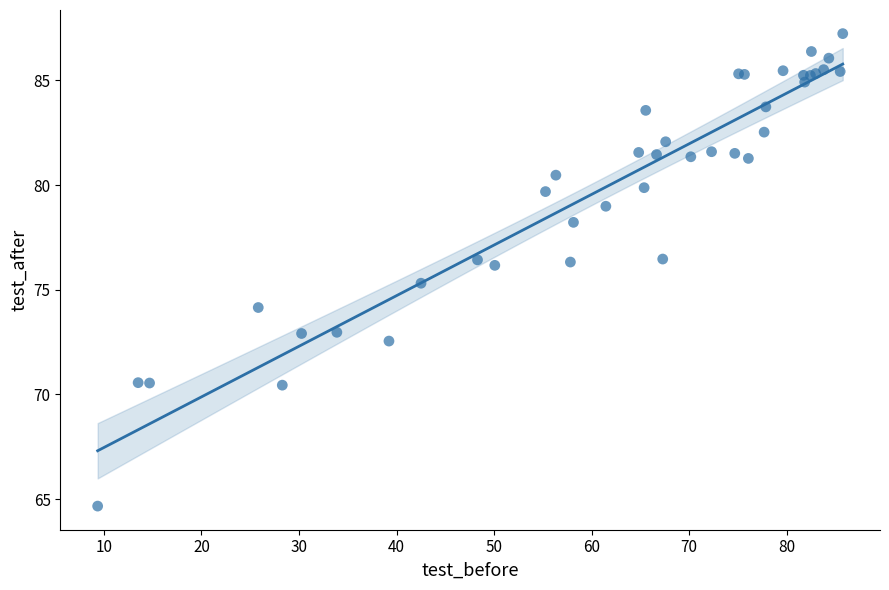

What Y value in the scatter plot is closest to 75?

75.3